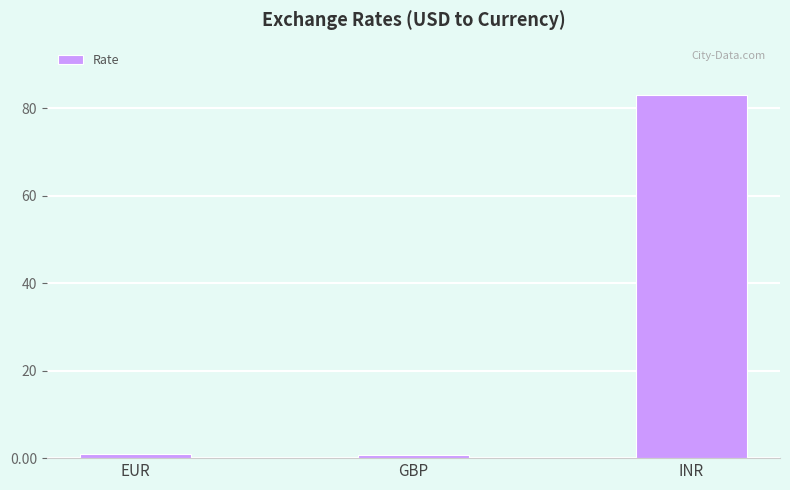

What is the change in value from EUR to INR?

+82.0